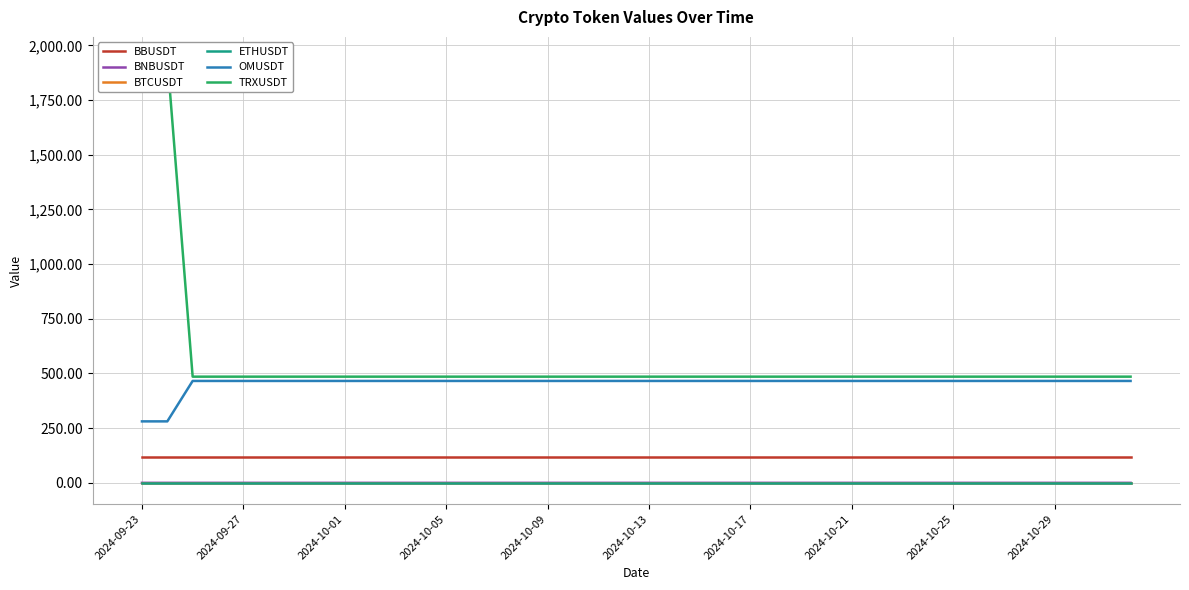

What position from the right is 37?

3